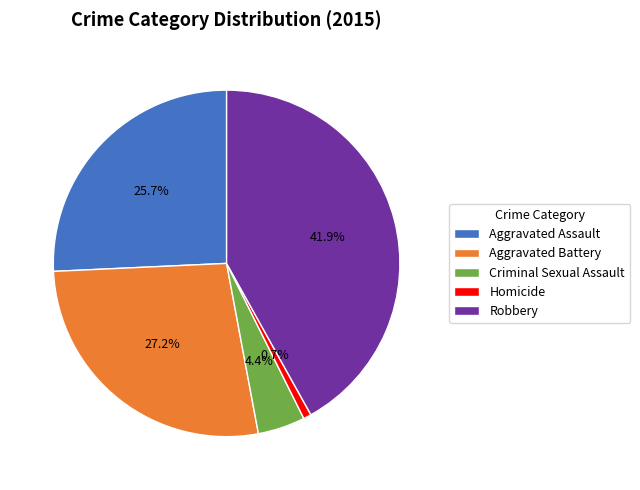

Is it true that Robbery is 42% of the pie?

True